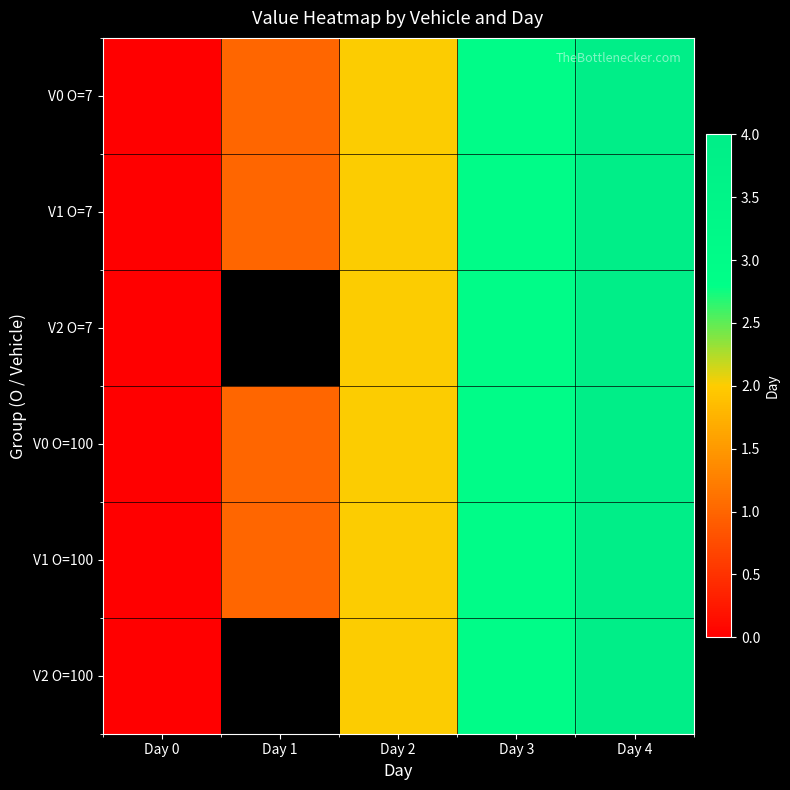

True or false: V2 O=7 has a value of 3.0 at Day 3.

True